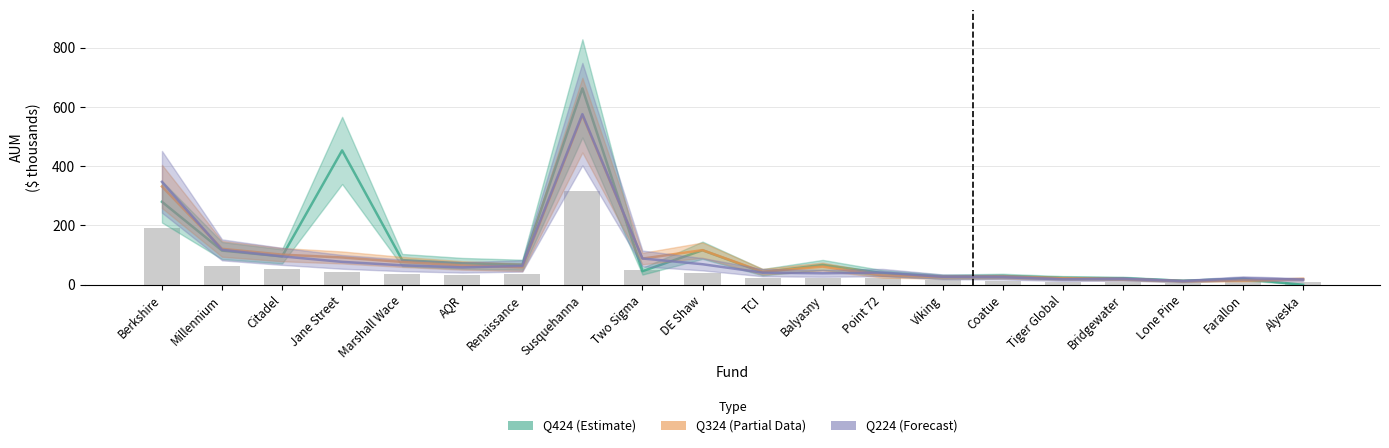

Reading left to right, what are all the values shown in this chart?

Q424: 280.0	115.4	95.8	453.3	83.2	72.4	67.6	662.7	45.9	116.5	42.4	67.1	39.3	27.4	29.7	23.4	21.8	13.4	19.7	0.0
Q324: 331.7	121.3	101.6	92.1	77.0	65.2	59.0	572.5	88.3	116.8	44.0	61.3	30.9	26.0	26.9	21.6	19.2	12.3	14.8	19.6
Q224: 347.4	117.8	95.8	77.3	65.7	58.7	63.6	575.9	88.7	69.3	40.9	38.7	41.3	26.9	25.5	18.3	19.8	12.7	22.1	17.3